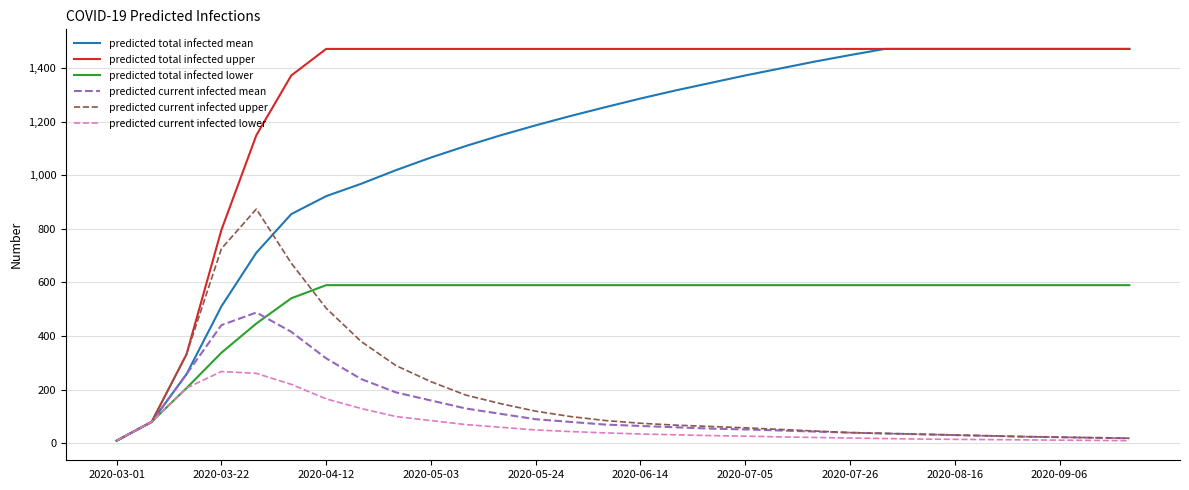

Which series has the largest total across all categories?

predicted total infected upper